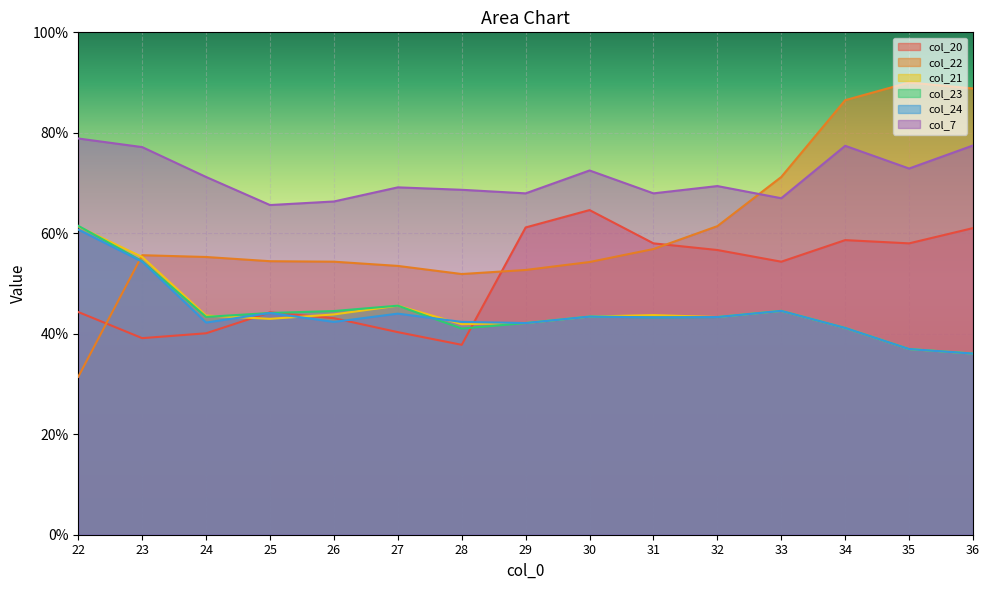

Which series has the largest total across all categories?

col_7